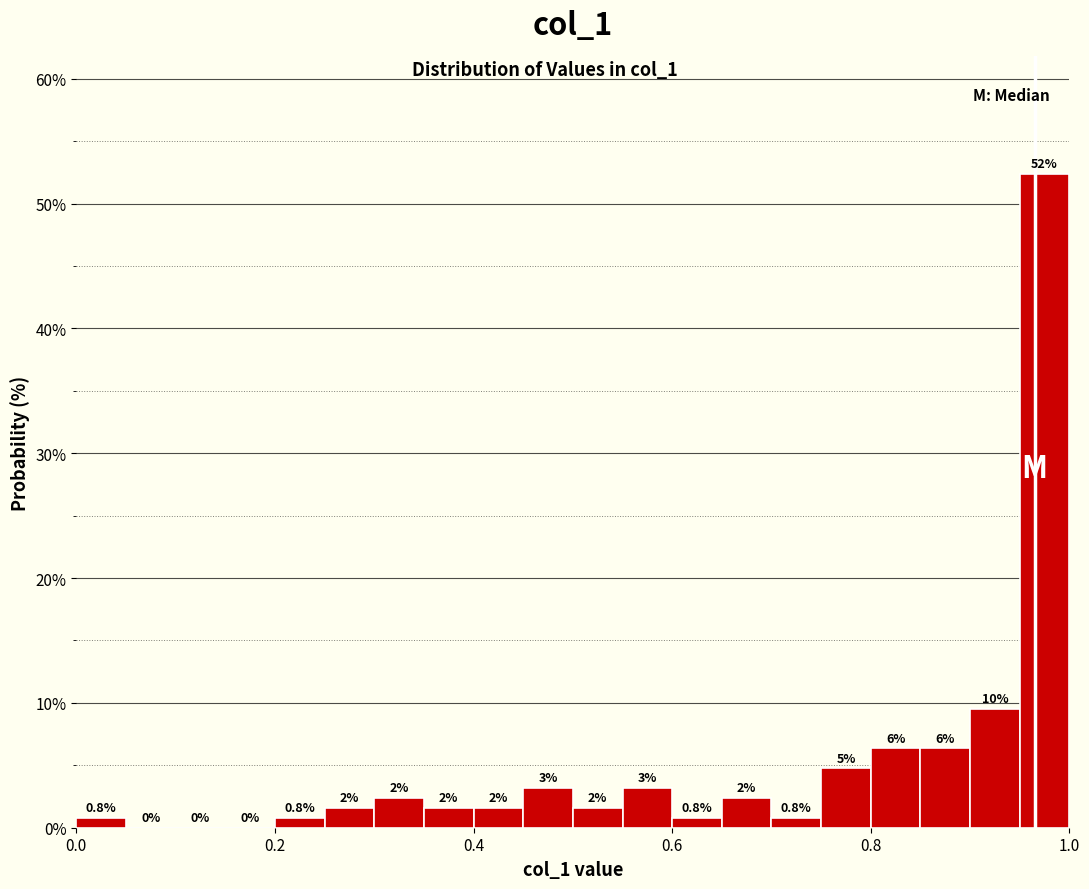

Read against the x-axis, roughly where is the centre of the tallest bar?

0.98